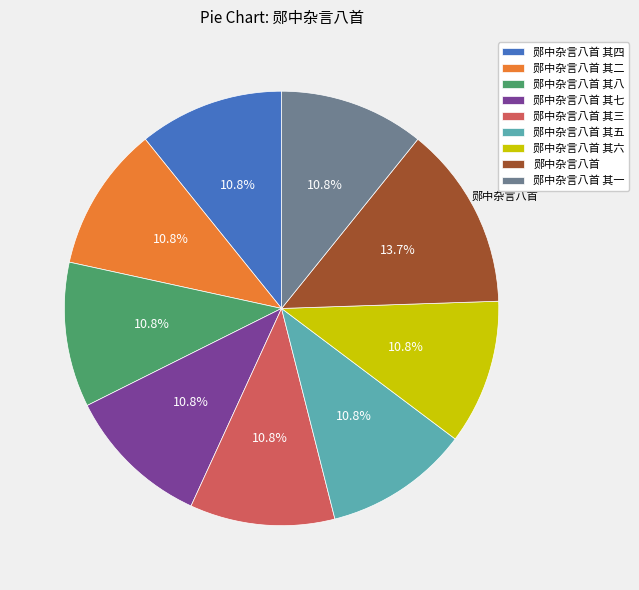

What percentage is the 郧中杂言八首 其六 slice, to the nearest percent?

11%